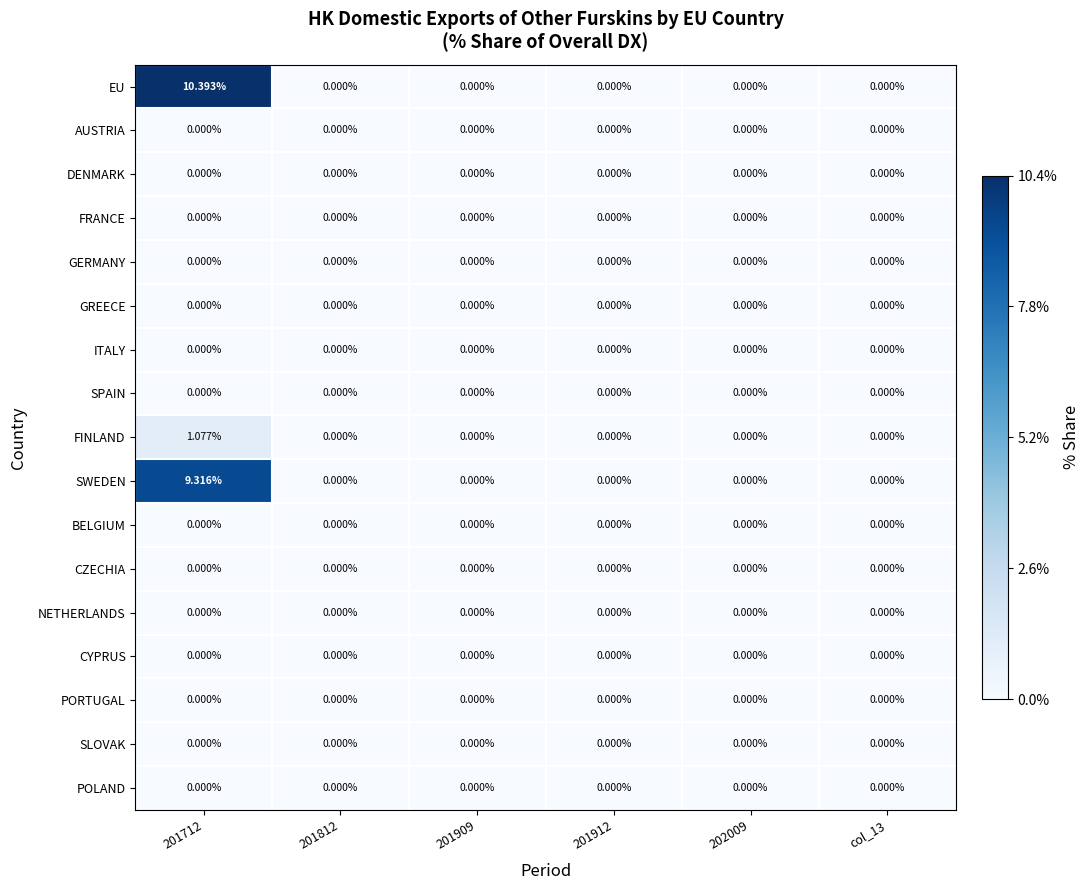

Which series has the largest range (max minus min)?

EU